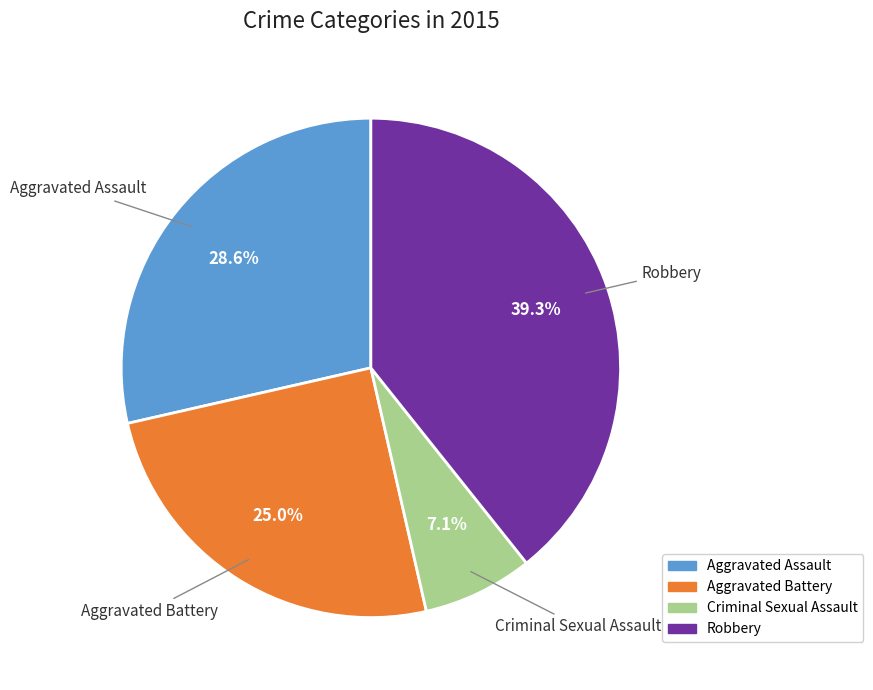

The Aggravated Battery slice represents 25% of the pie. True or false?

True